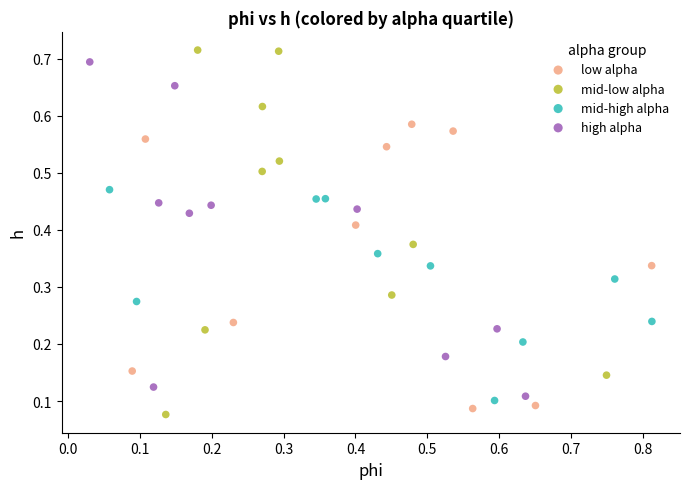

Which series has the widest spread of Y values?

mid-low alpha